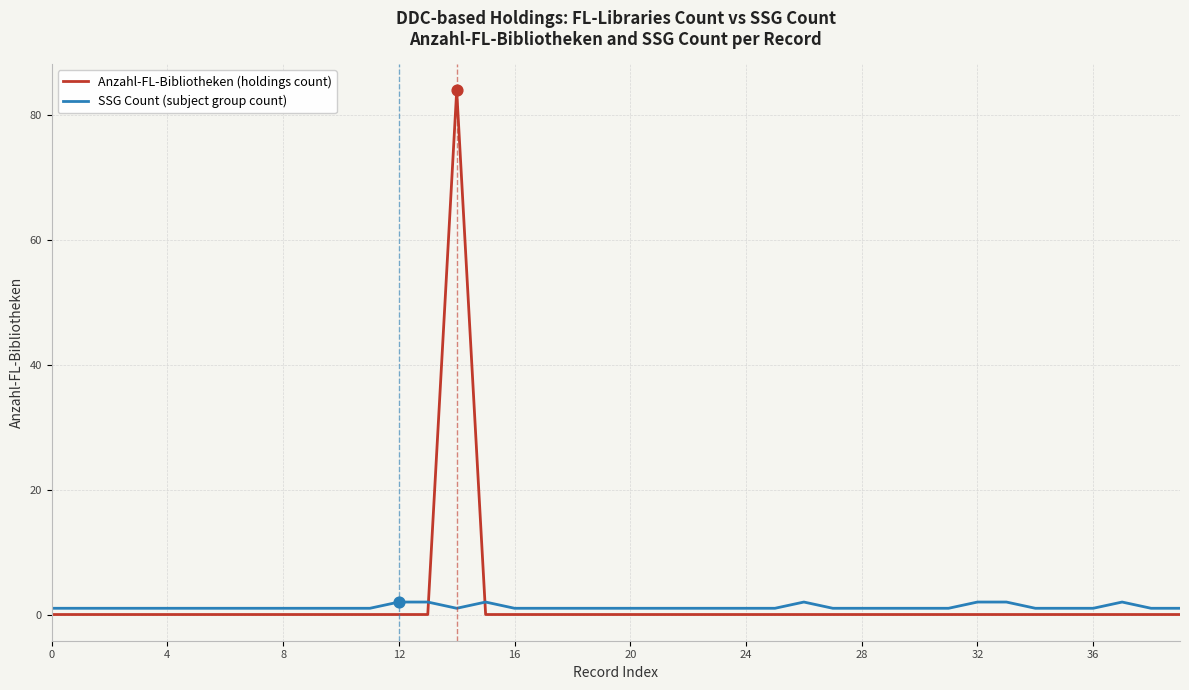

Which series has the largest range (max minus min)?

Anzahl-FL-Bibliotheken (holdings count)